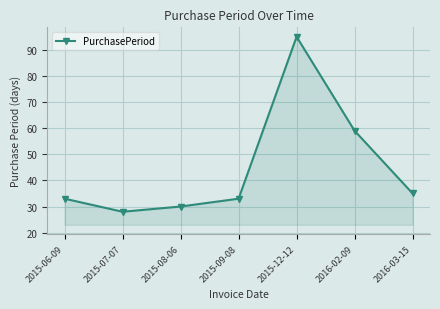

Which category has the lowest value across all series?

2015-07-07